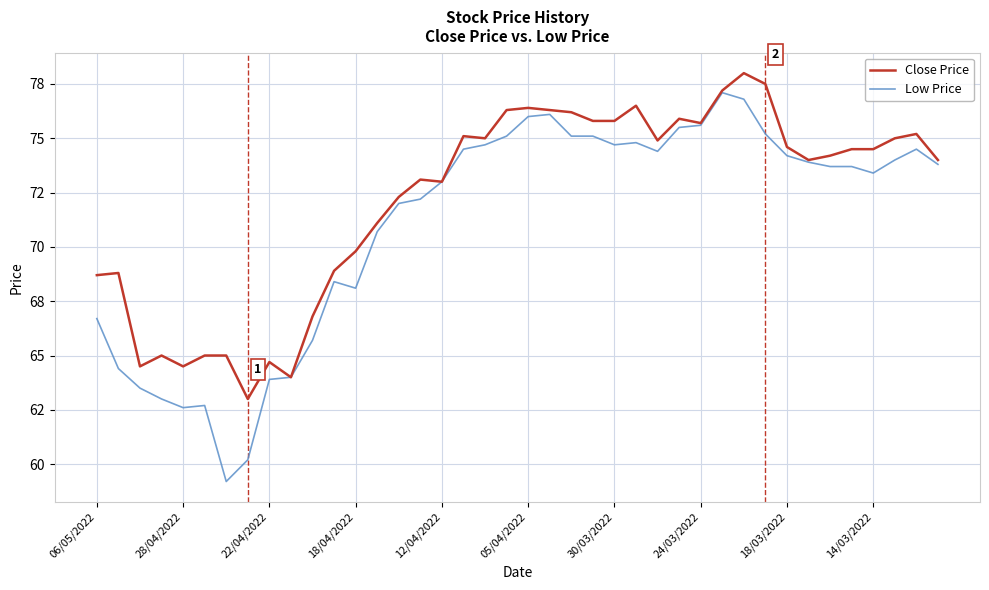

Does the chart display data point markers on the line(s)?

No